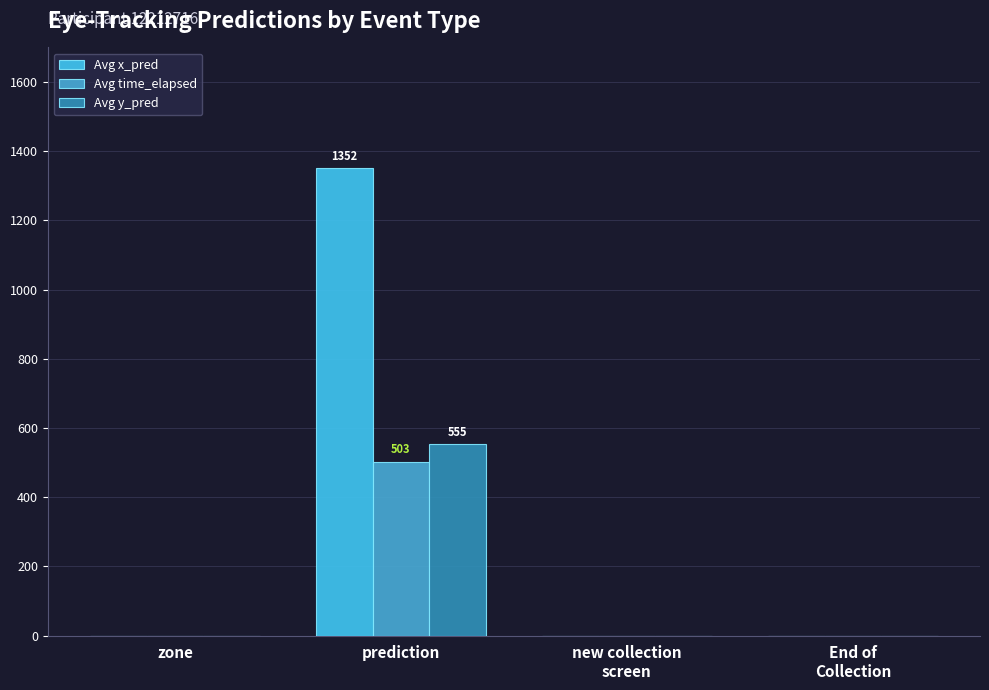

Reading left to right, transcribe all the data shown in this chart.

Avg x_pred: zone=0.0	prediction=1352.4	new collection
screen=0.0	End of
Collection=0.0
Avg time_elapsed: zone=0.0	prediction=503.0	new collection
screen=0.0	End of
Collection=0.0
Avg y_pred: zone=0.0	prediction=554.8	new collection
screen=0.0	End of
Collection=0.0